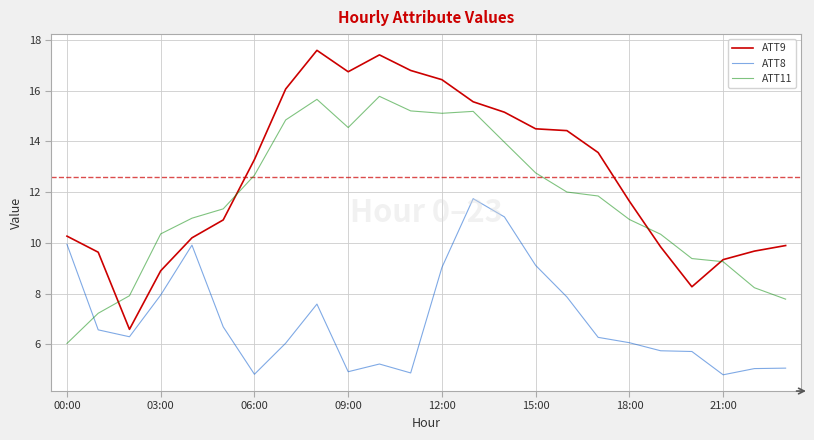

Which series has the largest total across all categories?

ATT9